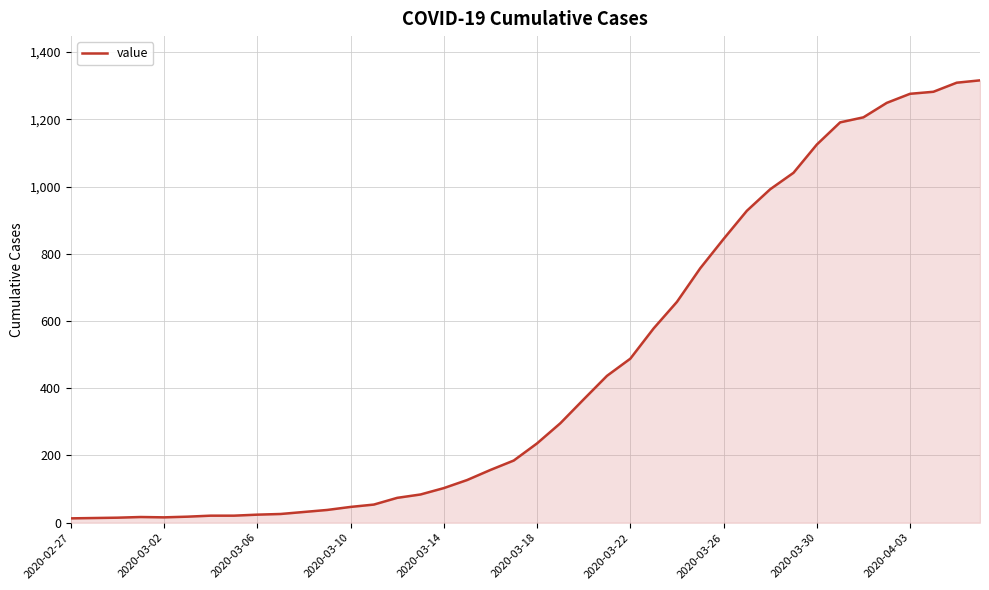

What is the difference between the maximum and minimum values?

1303